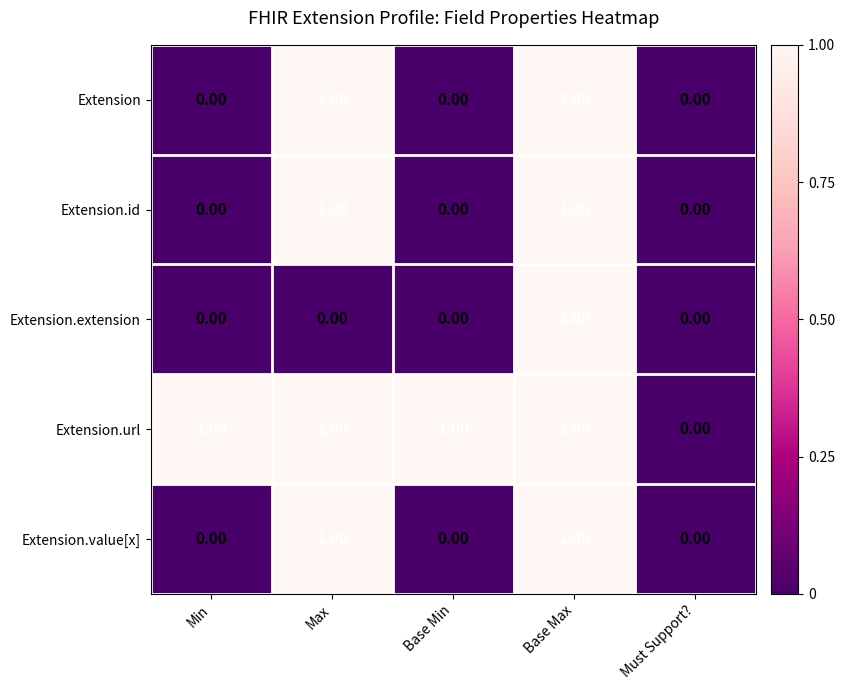

Between Base Min and Must Support?, which series saw the biggest shift?

Extension.url